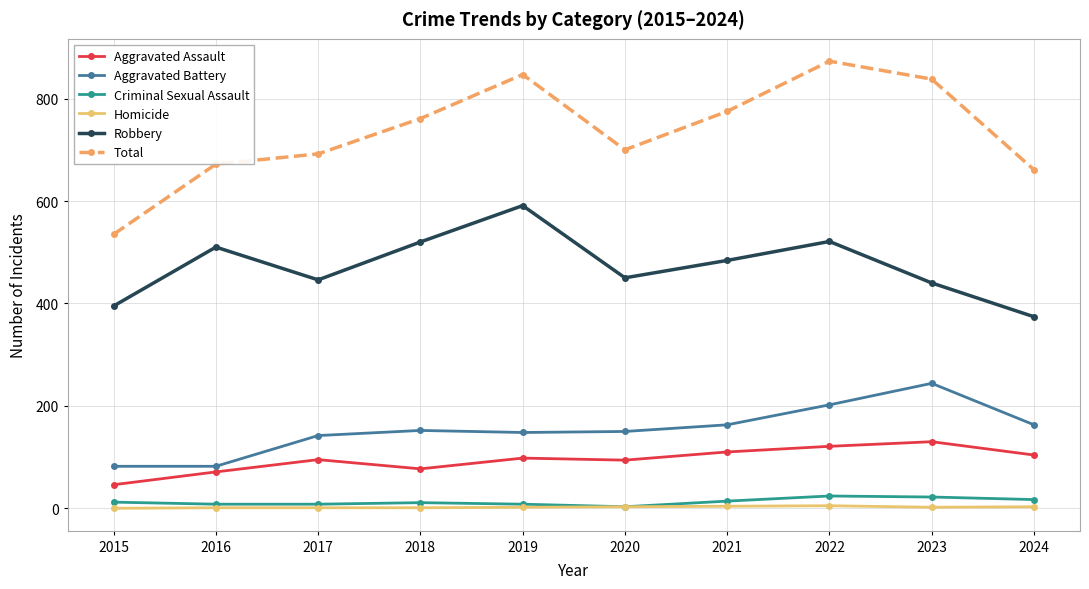

True or false: Total and Criminal Sexual Assault intersect in this chart.

False